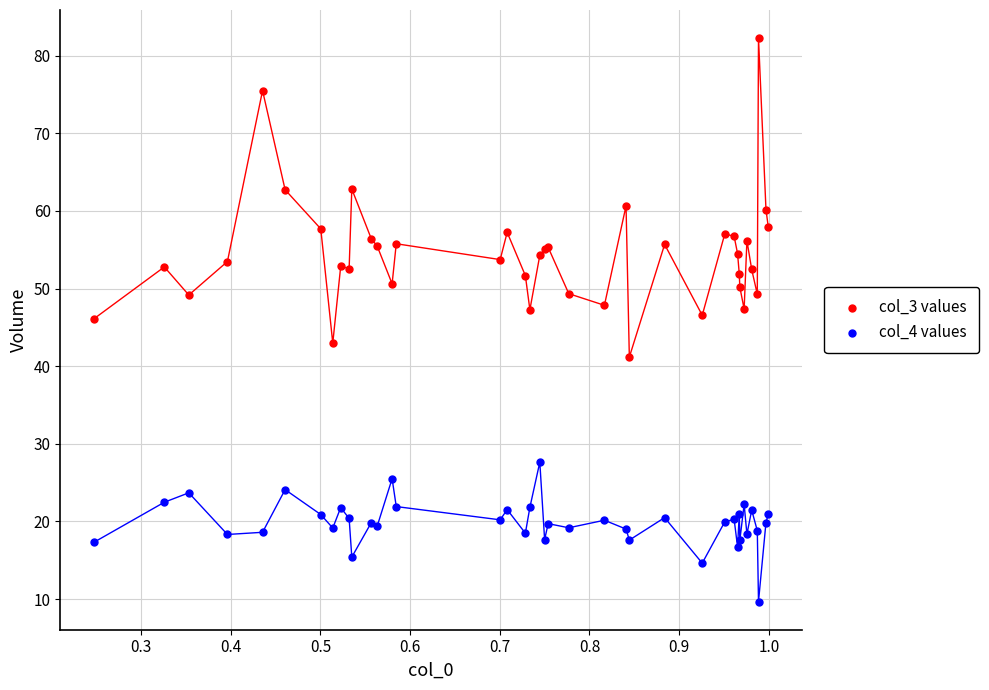

Which series reaches the minimum Y coordinate?

col_4 values